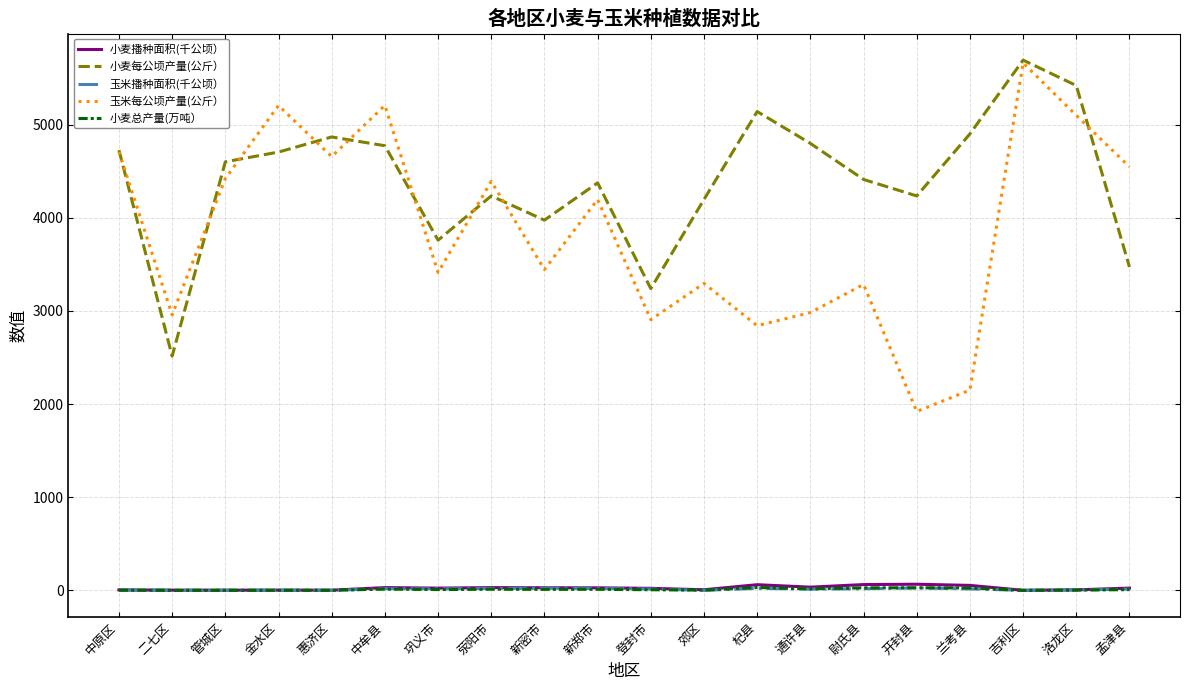

At which category does 小麦每公顷产量(公斤） reach its first local peak?

惠济区